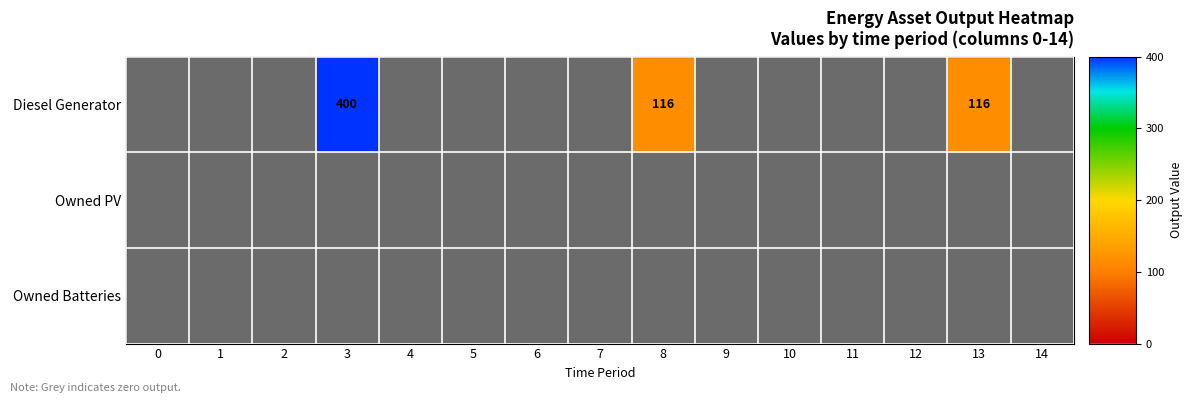

The value of Diesel Generator at 6 is 0. True or false?

True